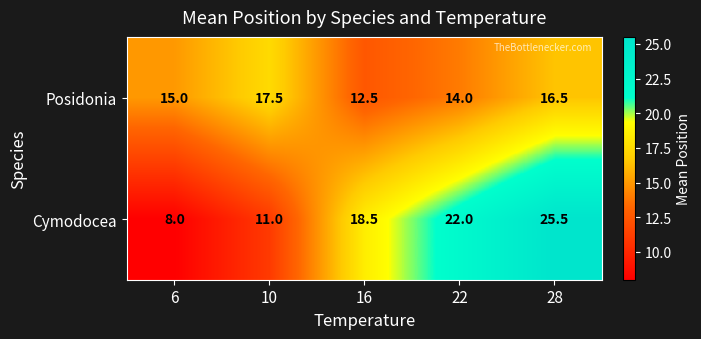

How many data points does each series have?

5